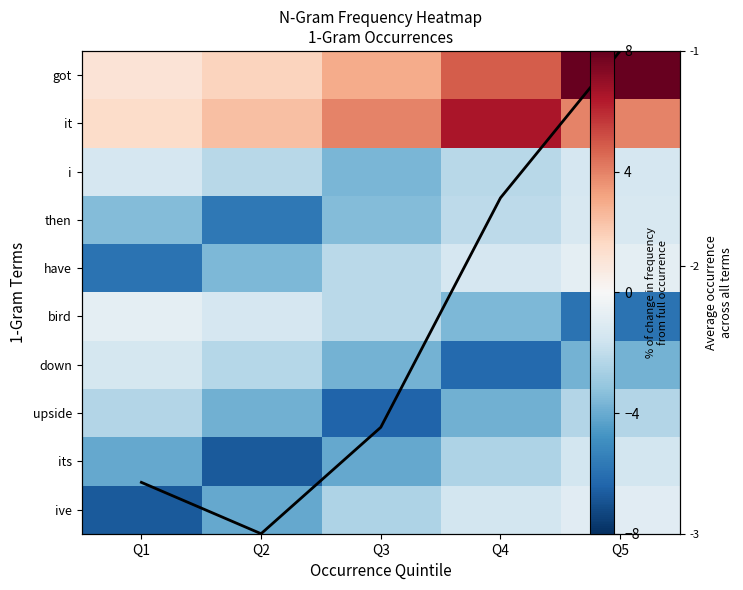

Which category has the lowest value in the have series?

Q1